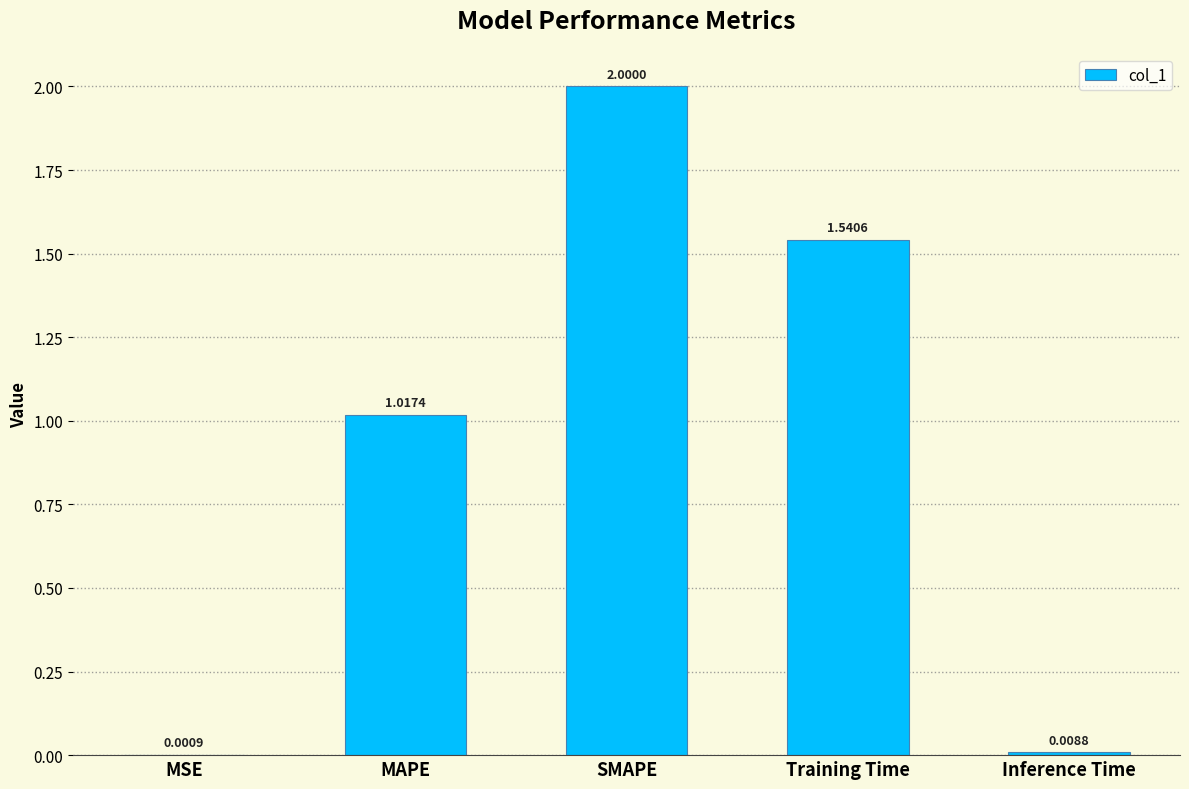

Which category has the highest value across all series?

SMAPE